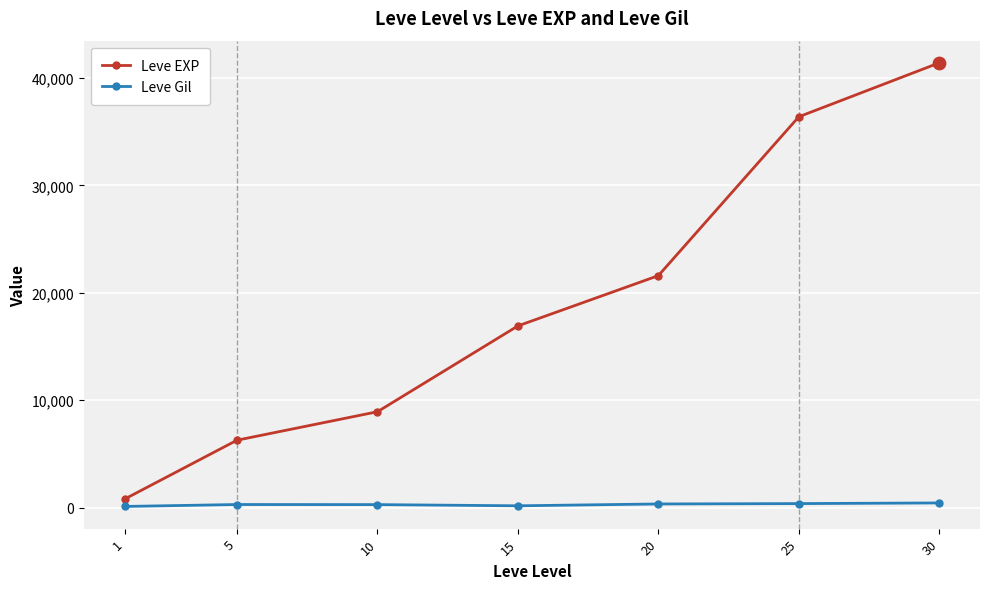

Which series has the widest spread of values?

Leve EXP